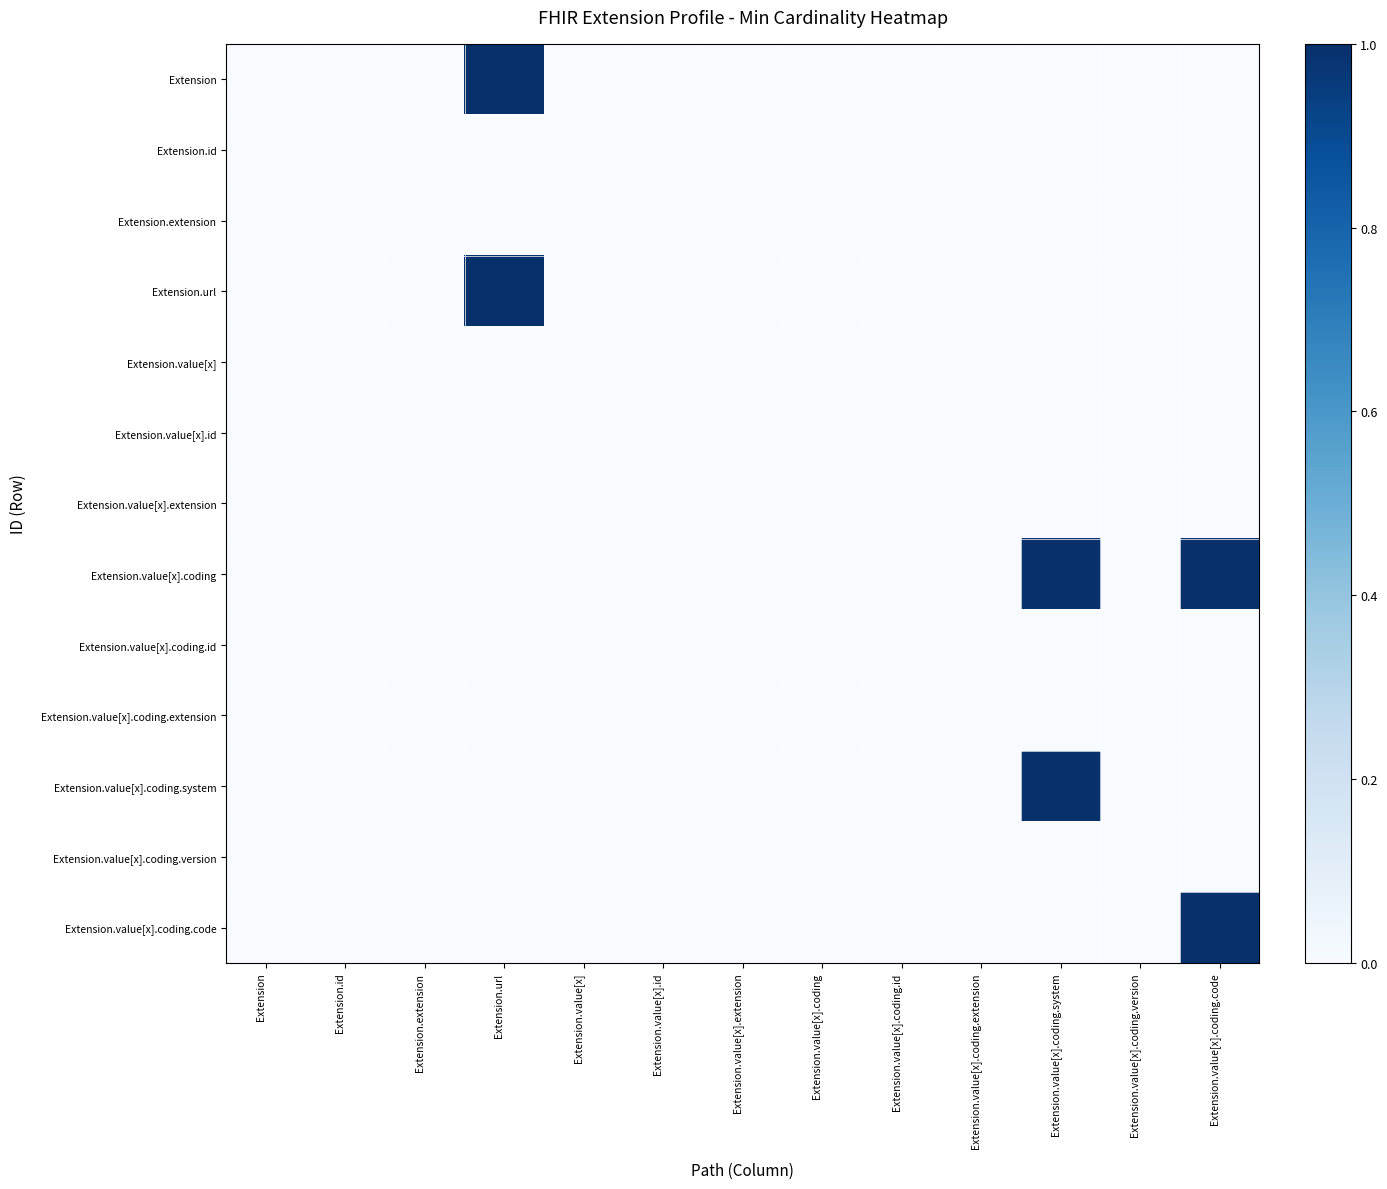

What is the maximum value shown in the chart?

1